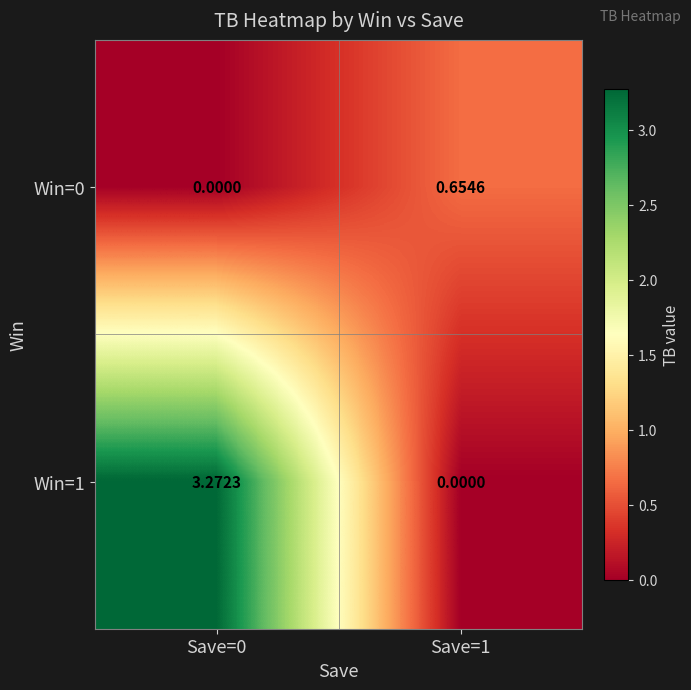

Which label corresponds to the largest value in the chart?

Save=0